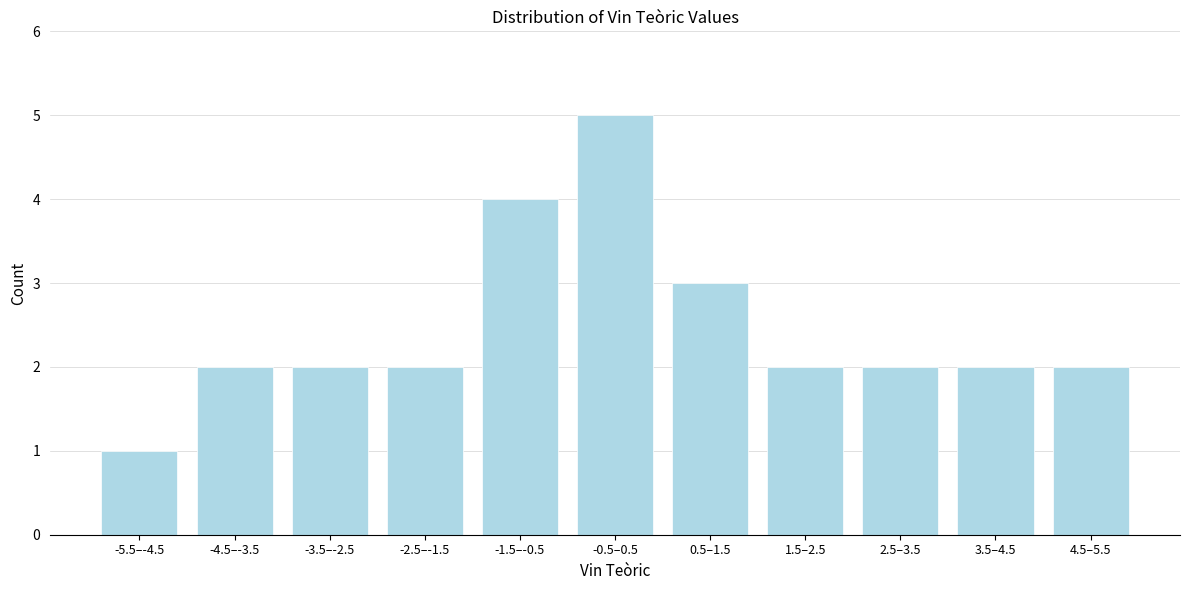

Reading left to right, extract all data points from this chart.

1	2	2	2	4	5	3	2	2	2	2